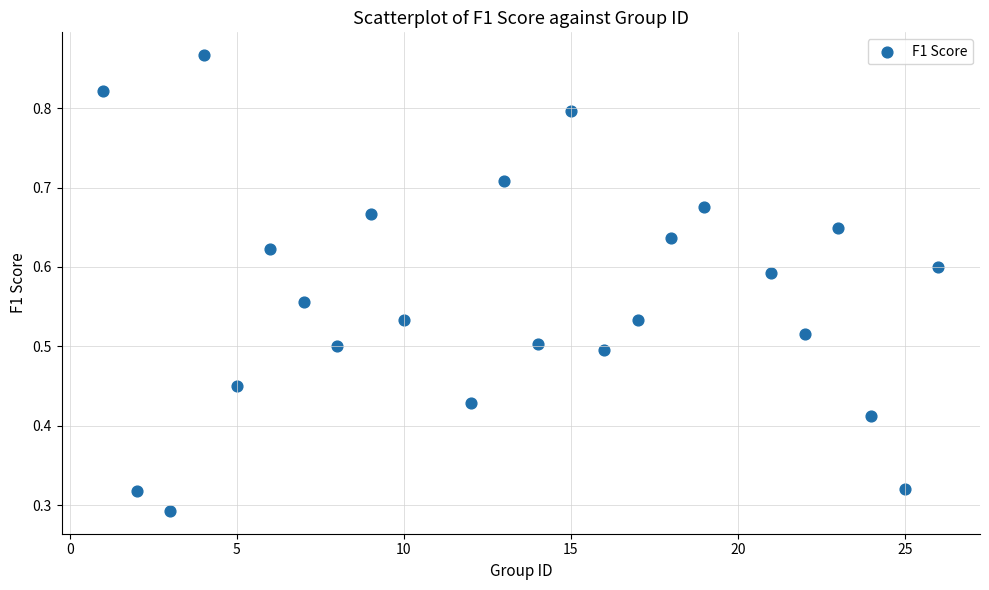

What is the range of X values (max minus min)?

25.0